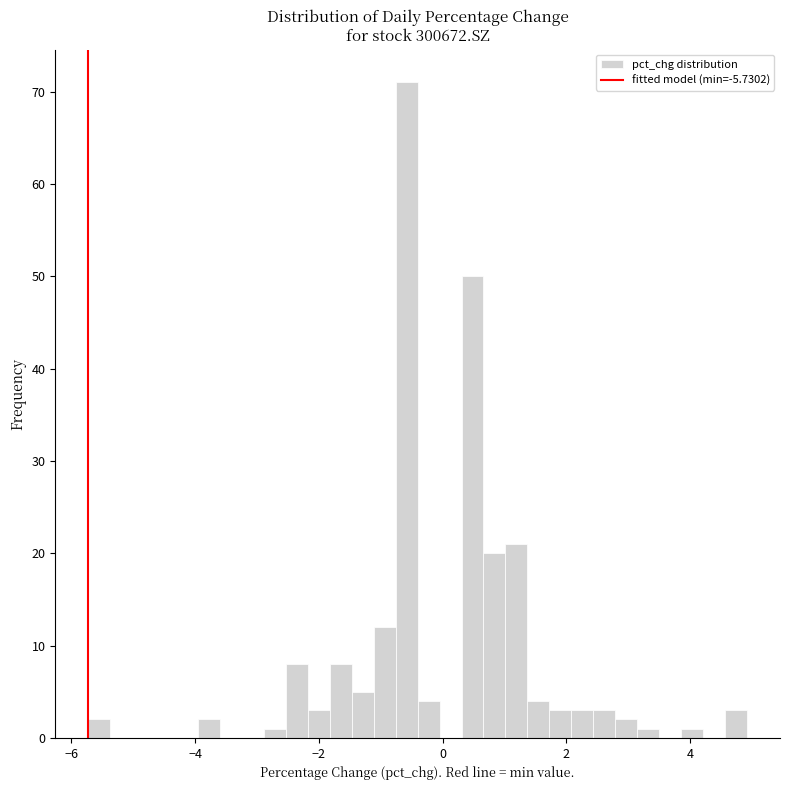

Around what value on the x-axis is the tallest bar? Give the approximate position of its centre, as read against the axis.

-0.6